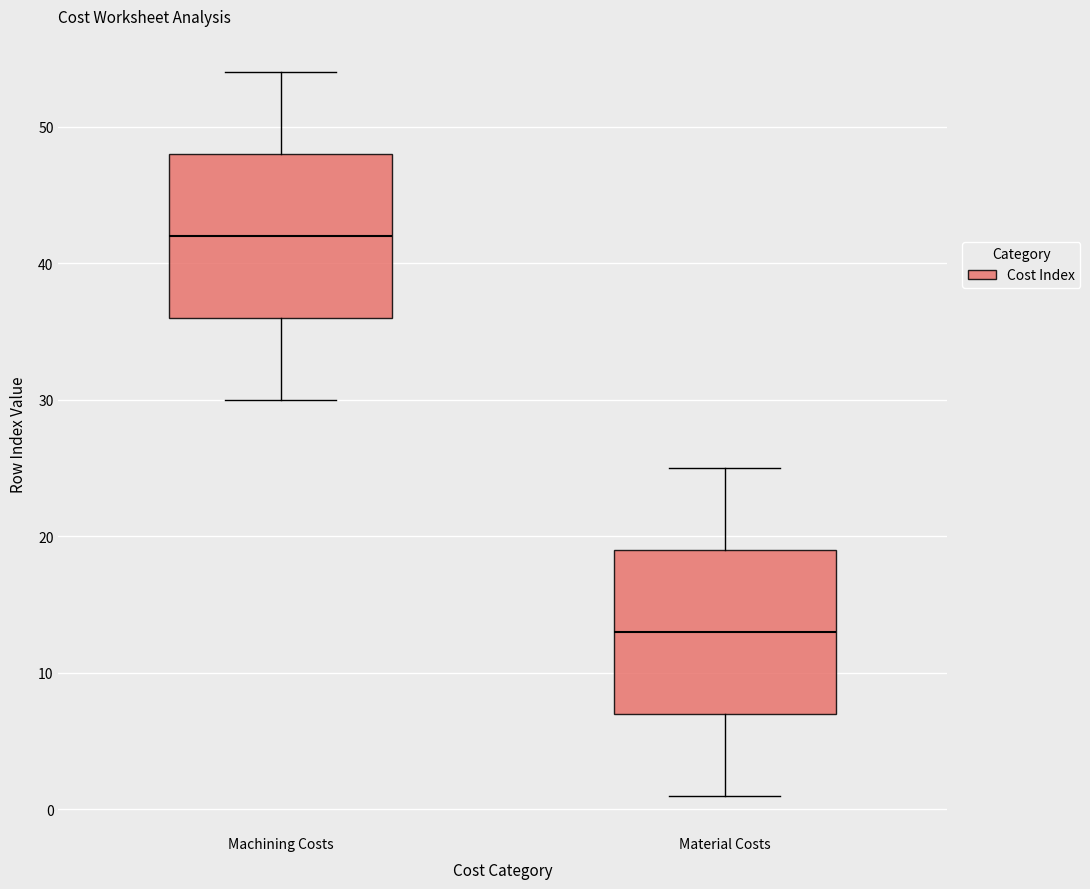

Reading left to right, transcribe this box plot: for each box, give where its median line is, the range the box spans, and where its two whiskers end, as read against the y-axis. The values are not printed on the chart, so give them approximately, as read against the axis.

Machining Costs: median 42, box 36 to 48, whiskers 30 to 54
Material Costs: median 13, box 7 to 19, whiskers 1 to 25